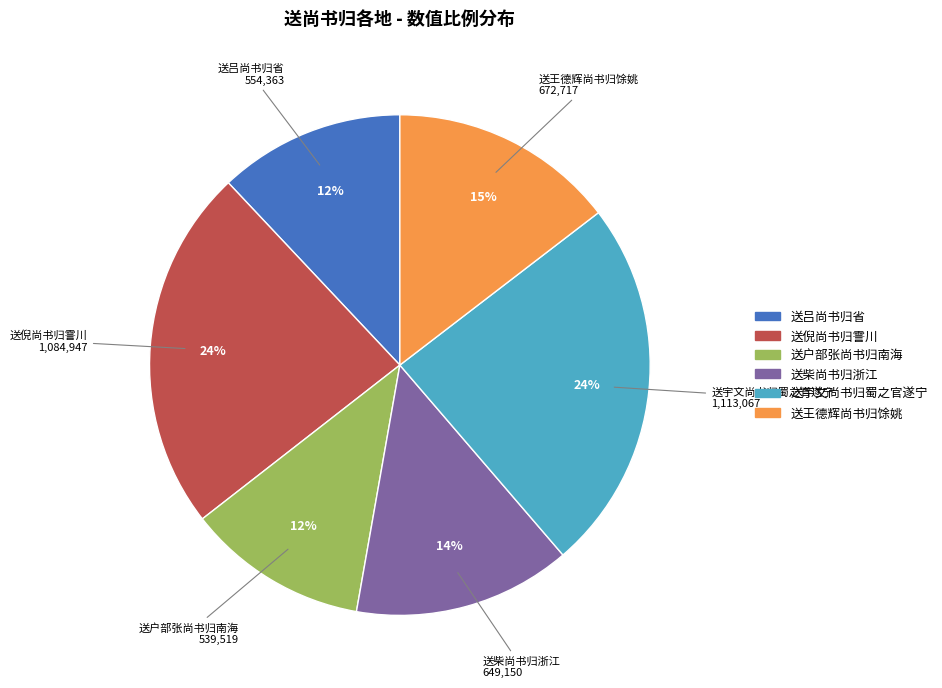

How many slices are in this pie chart?

6